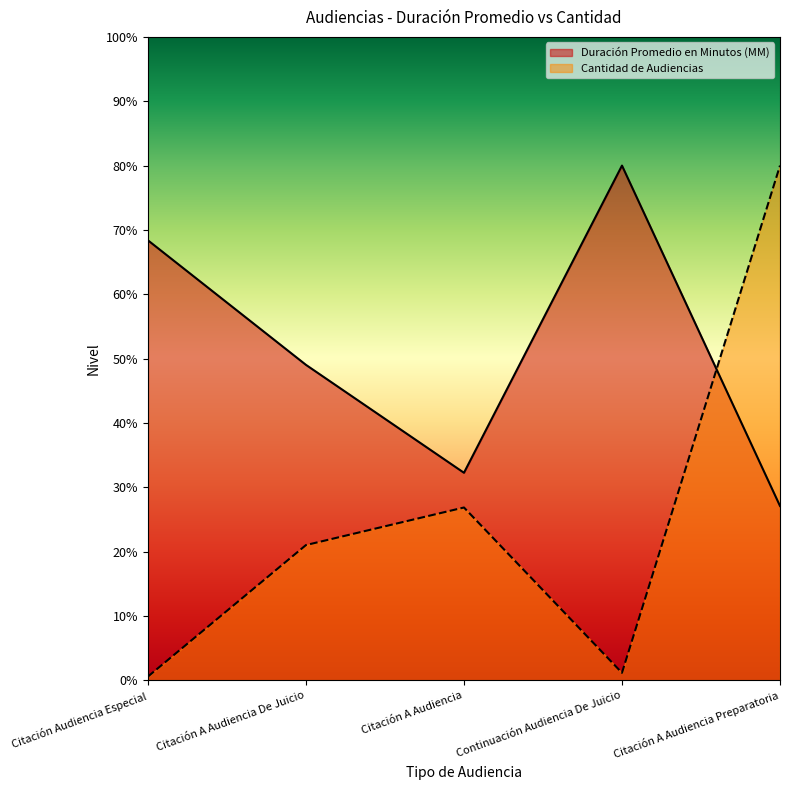

What is the minimum value for Duración Promedio en Minutos (MM)?

27.1